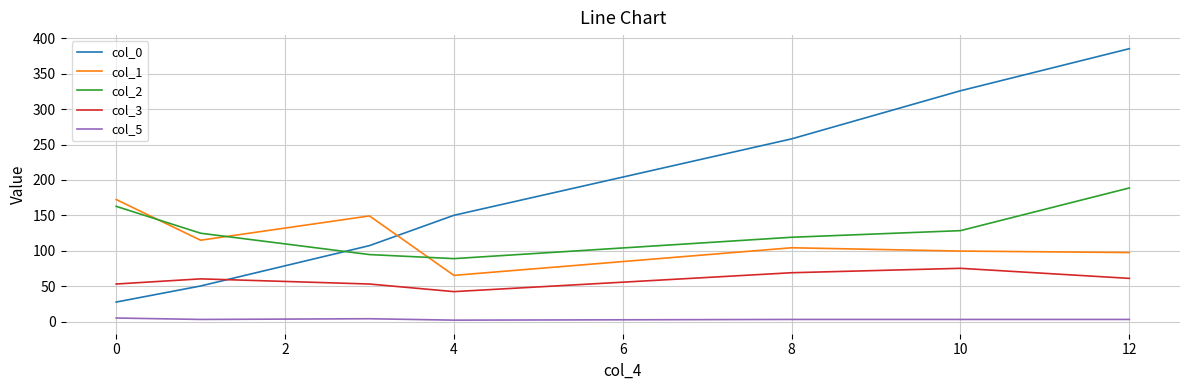

Which series has the largest total across all categories?

col_0